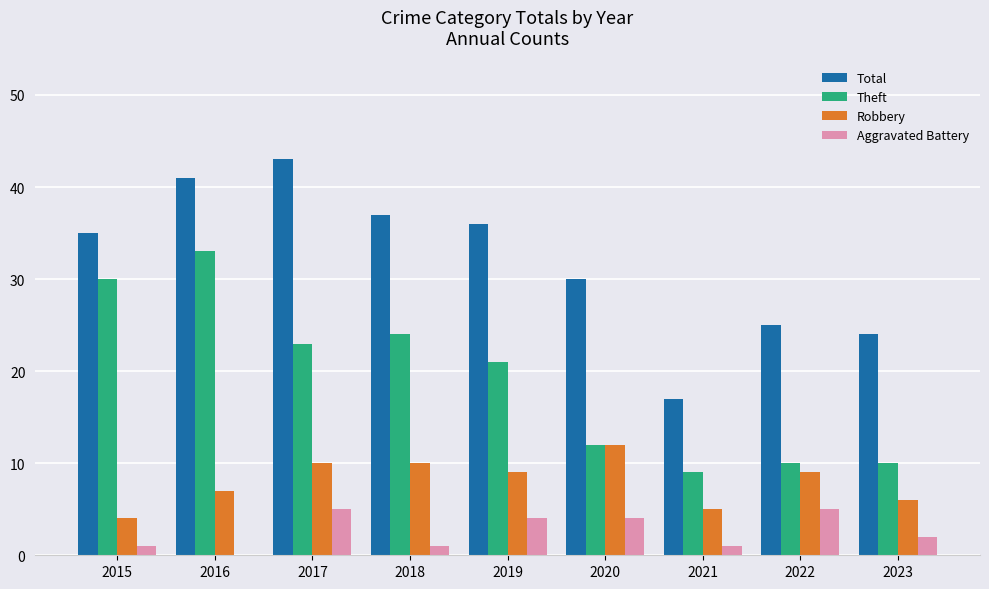

Is it true that Theft equals 52 at 2016?

False